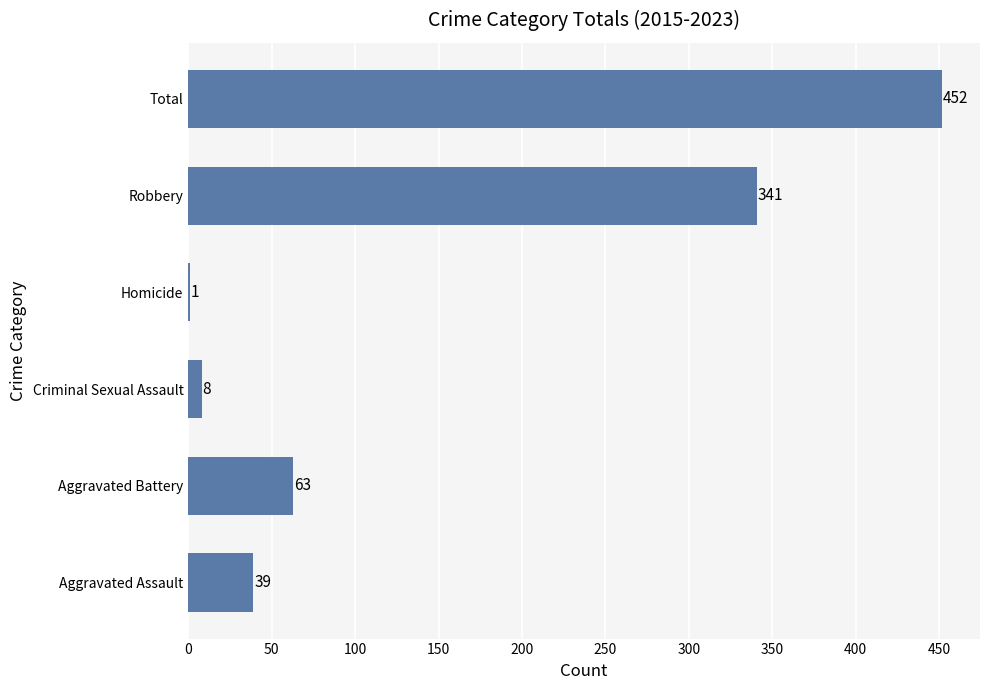

What is the average value?

151